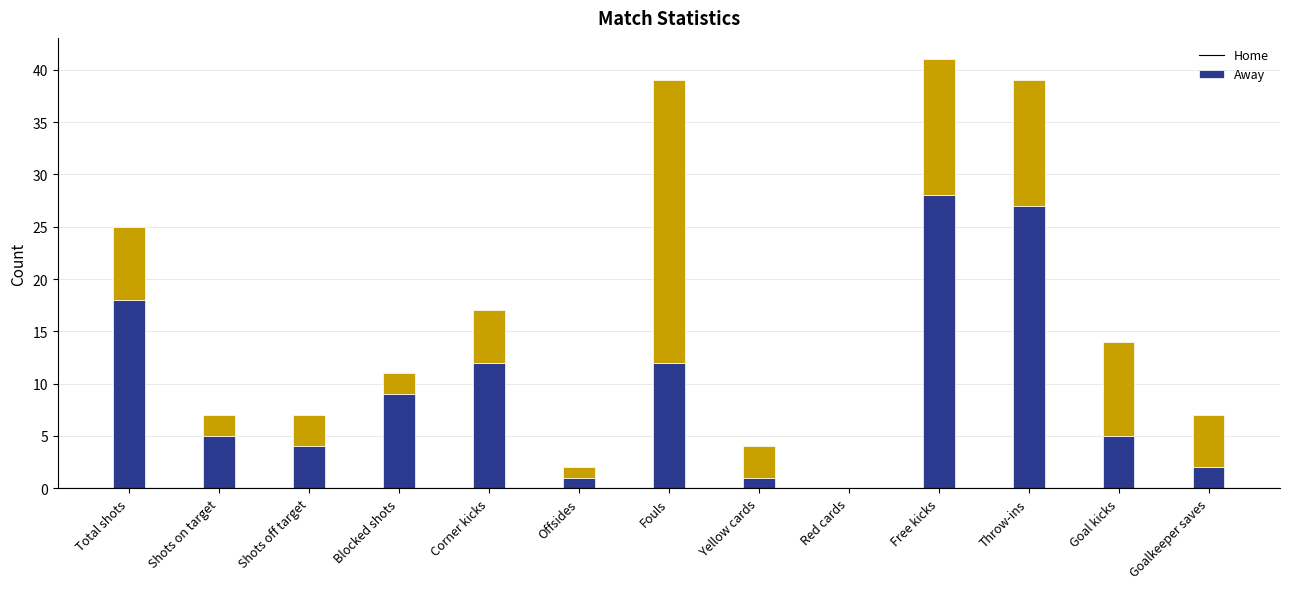

At which category is the sum across all series the highest?

Free kicks